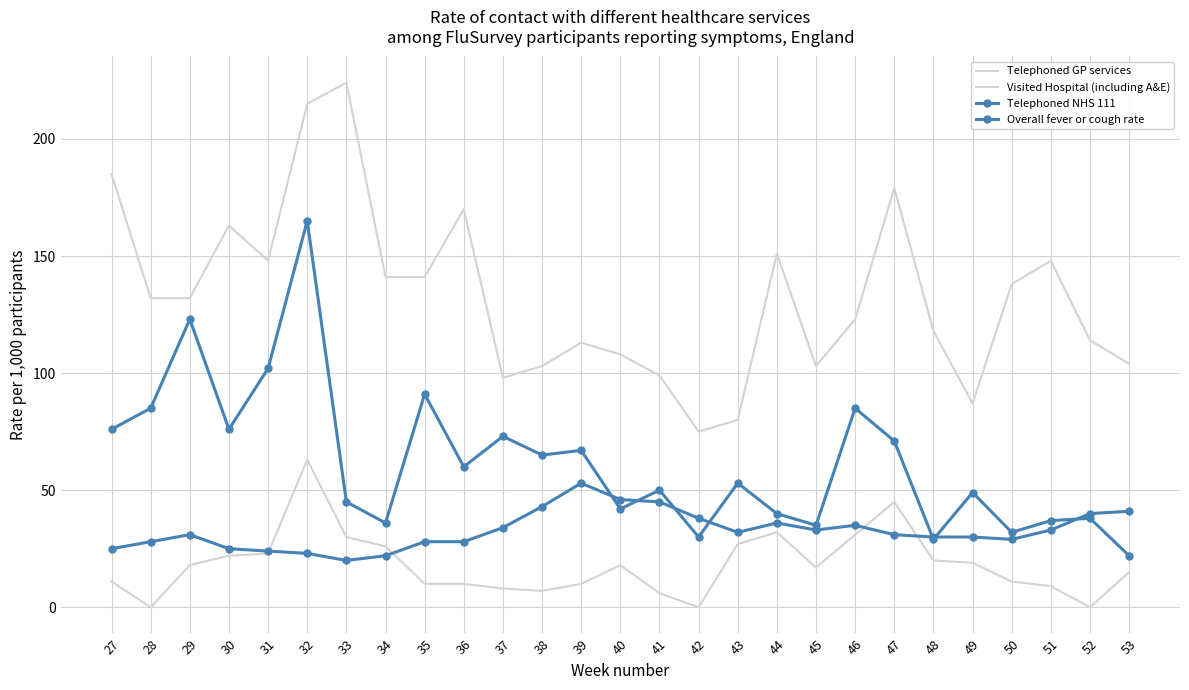

How many lines are shown in the chart?

4